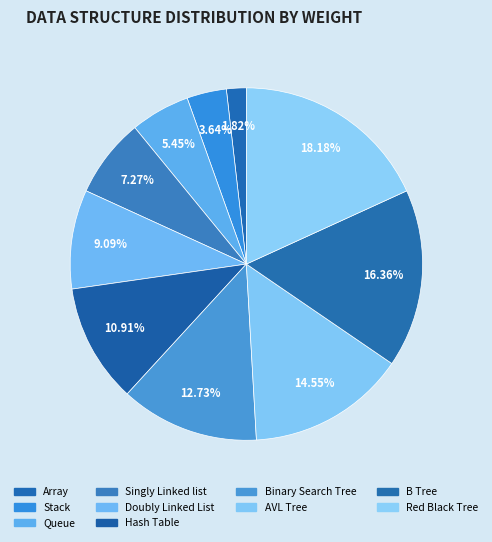

Does AVL Tree account for over 50% of the chart?

No